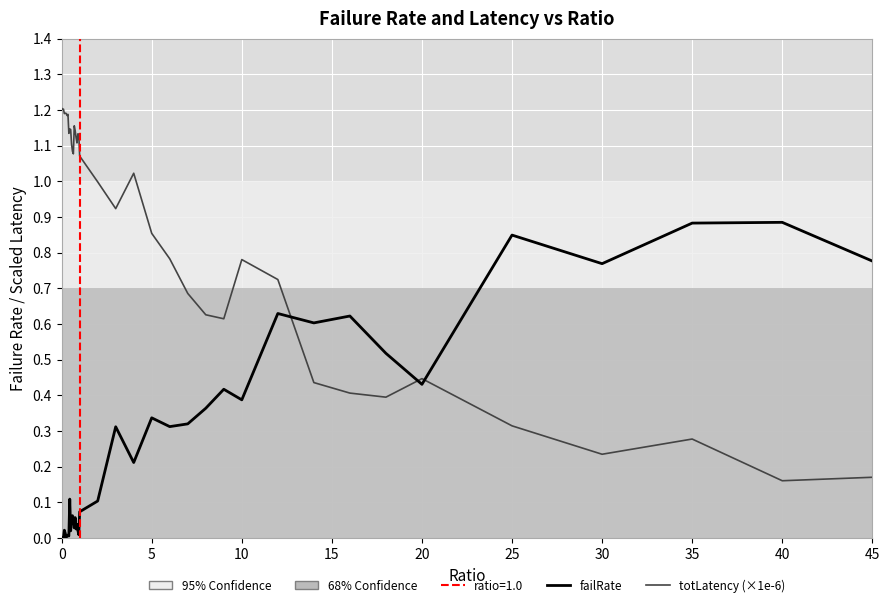

Reading left to right, list all the values displayed in this chart.

failRate: 0.0	0.0	0.0	0.0	0.0	0.0	0.0	0.0	0.0	0.1	0.0	0.1	0.1	0.1	0.0	0.1	0.0	0.0	0.0	0.0	0.1	0.1	0.3	0.2	0.3	0.3	0.3	0.4	0.4	0.4	0.6	0.6	0.6	0.5	0.4	0.8	0.8	0.9	0.9	0.8
totLatency (×1e-6): 1.2	1.2	1.2	1.2	1.2	1.2	1.2	1.2	1.1	1.1	1.1	1.1	1.1	1.1	1.2	1.1	1.1	1.1	1.1	1.1	1.1	1.0	0.9	1.0	0.9	0.8	0.7	0.6	0.6	0.8	0.7	0.4	0.4	0.4	0.4	0.3	0.2	0.3	0.2	0.2